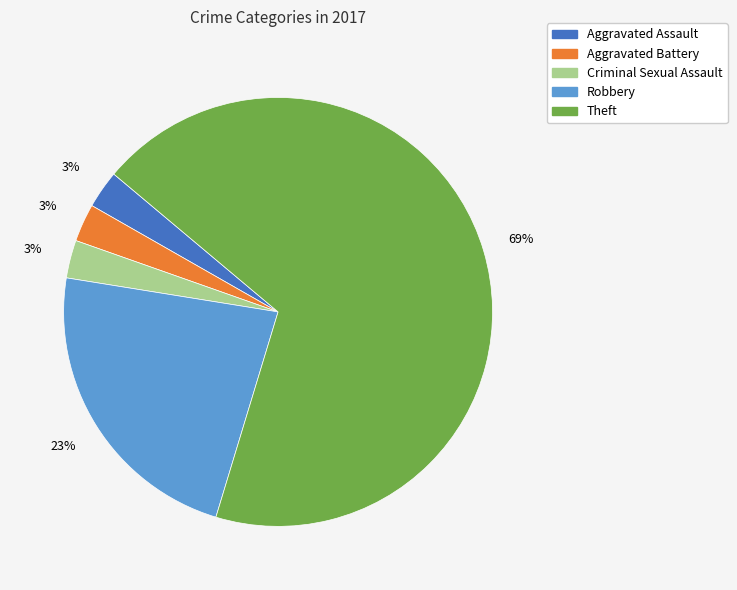

To the nearest percent, what is the average slice percentage?

20%